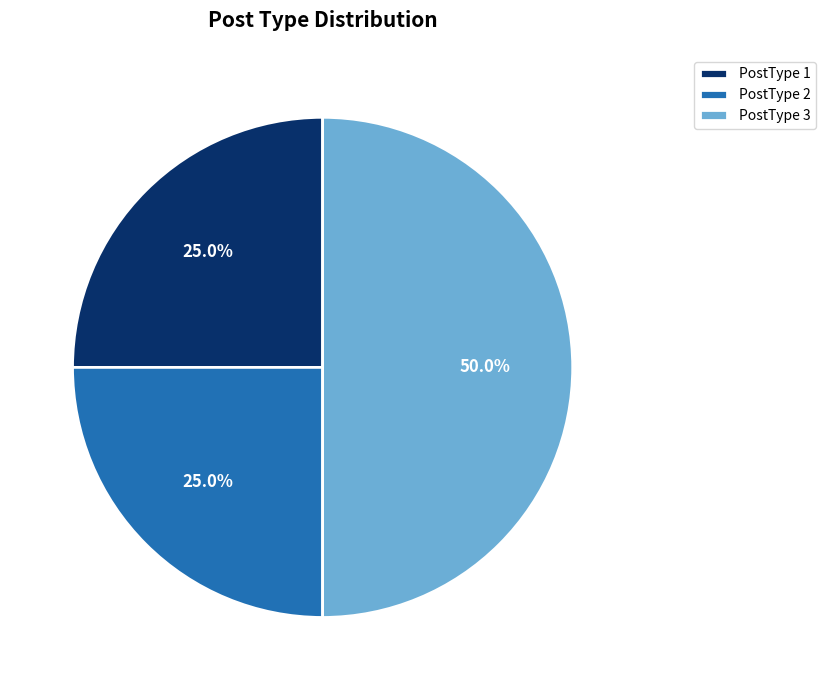

What is the largest slice in the pie chart?

PostType 3